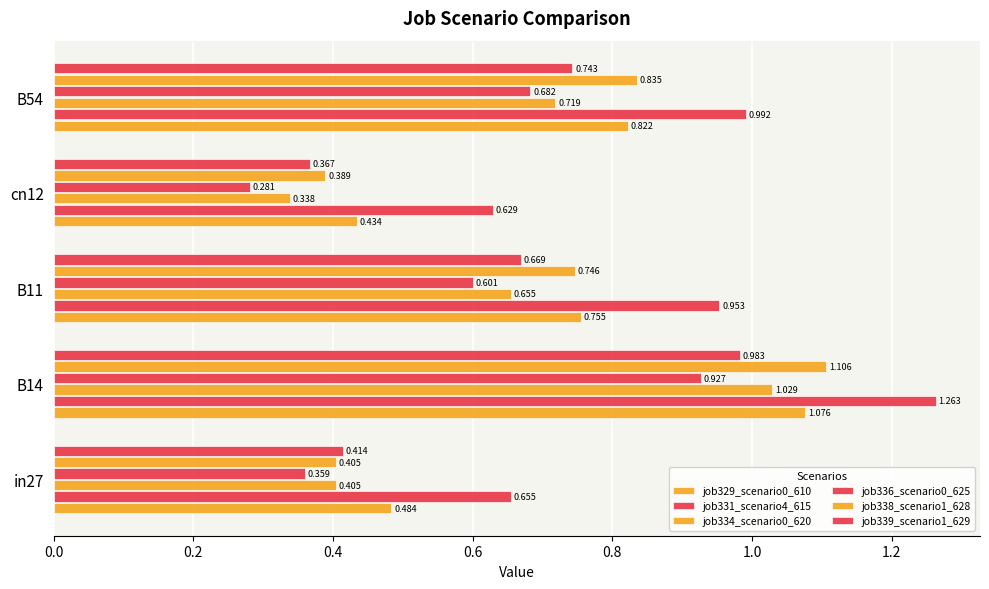

How many distinct data groups are displayed?

6